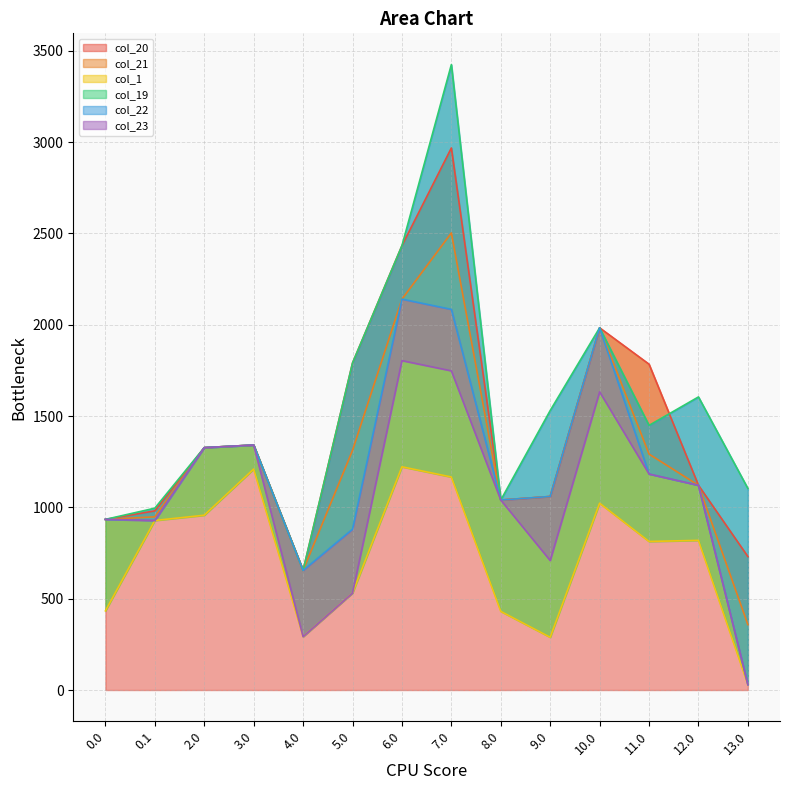

Between 2.0 and 6.0, which series saw the biggest shift?

col_20